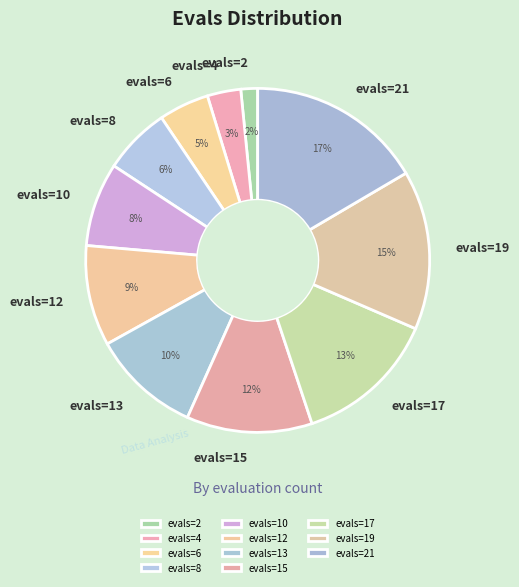

To the nearest percent, what is the average slice percentage?

9%